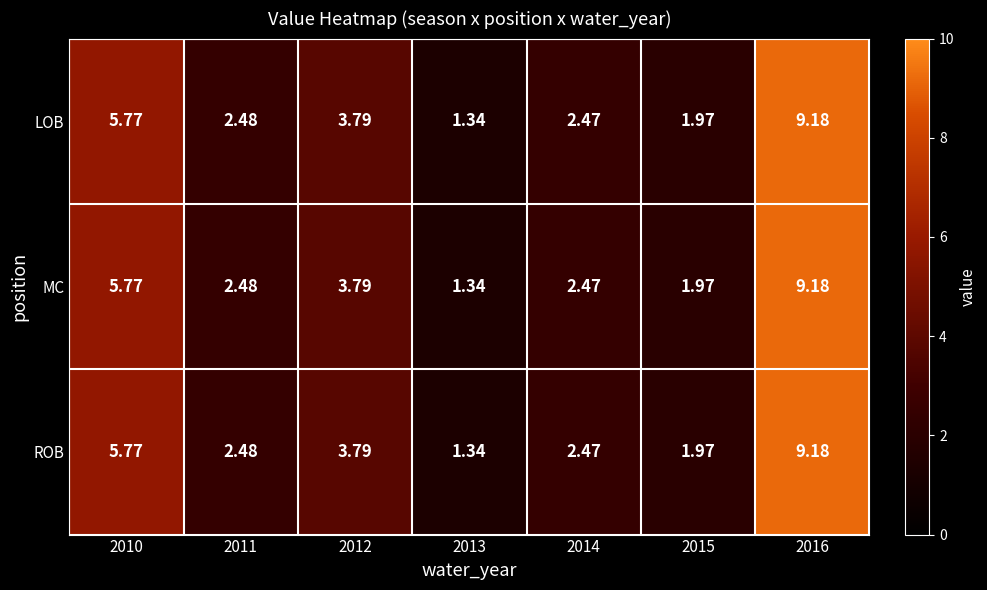

How many series are shown in this chart?

3